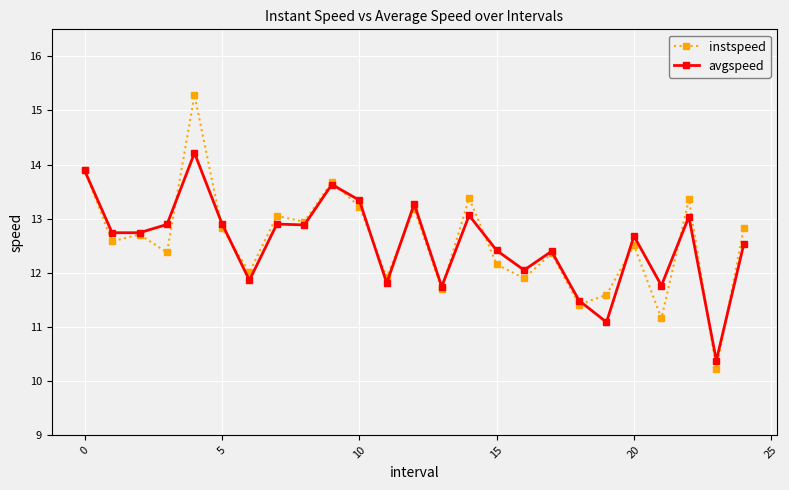

Which series has the widest spread of values?

instspeed